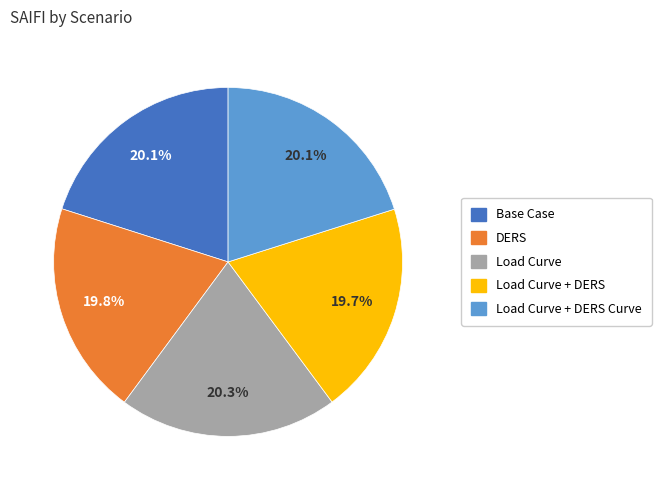

To the nearest percent, what is the difference between the largest and smallest slice percentages?

1%